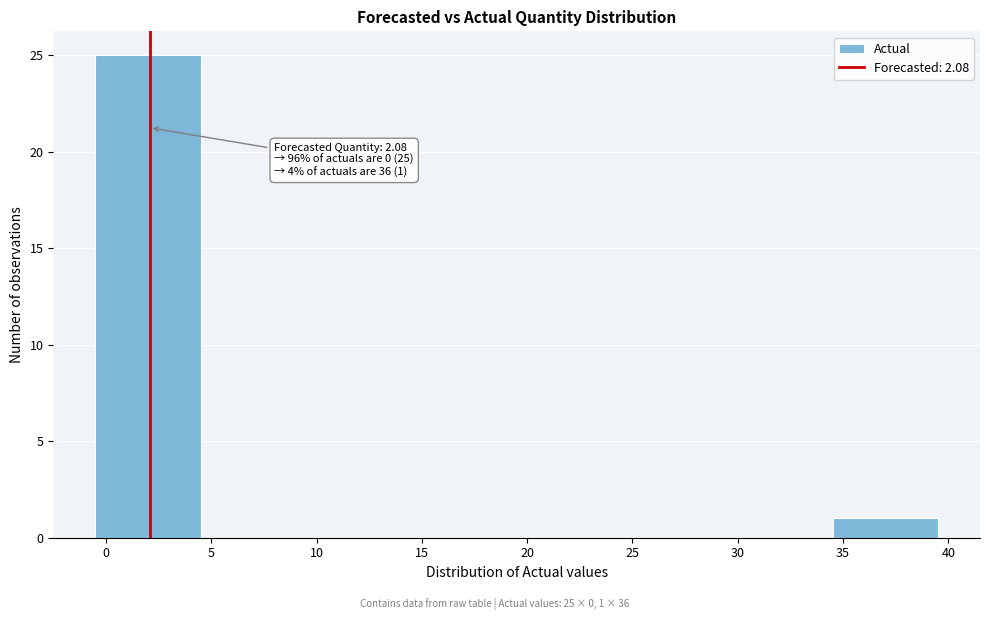

Over which range of the x-axis is the bar tallest?

-0.5 to 4.5